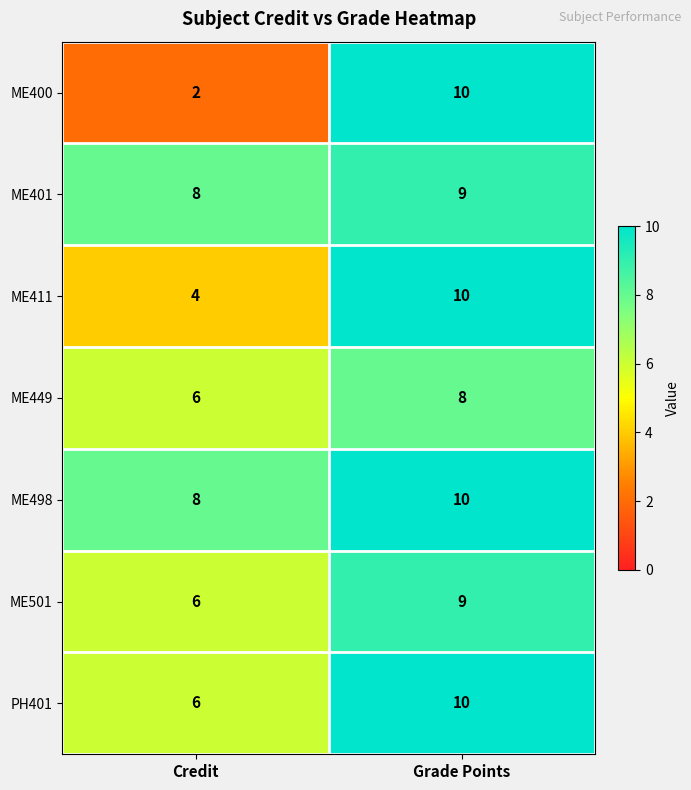

What is the greatest value displayed?

10